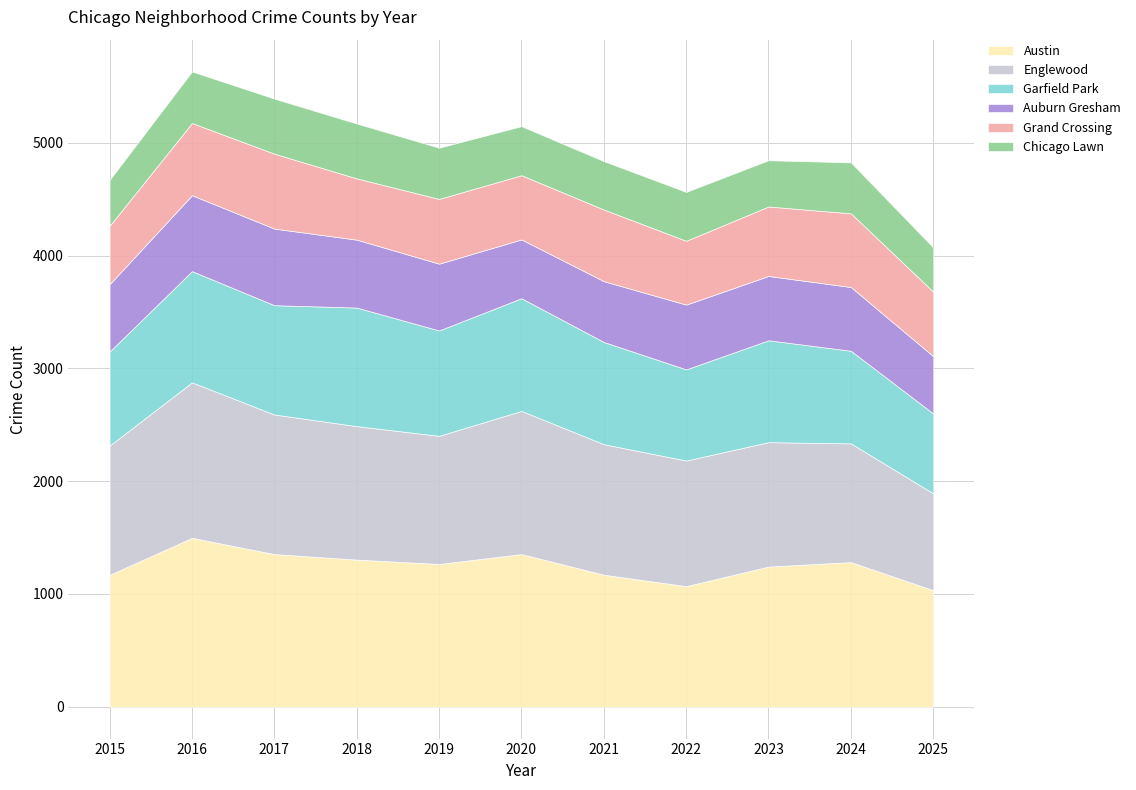

What is the difference between the Englewood values at 2025 and 2016?

520